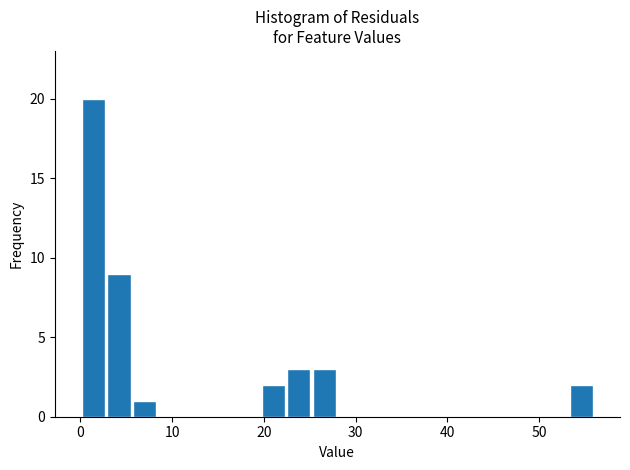

Around what value on the x-axis is the tallest bar? Give the approximate position of its centre, as read against the axis.

1